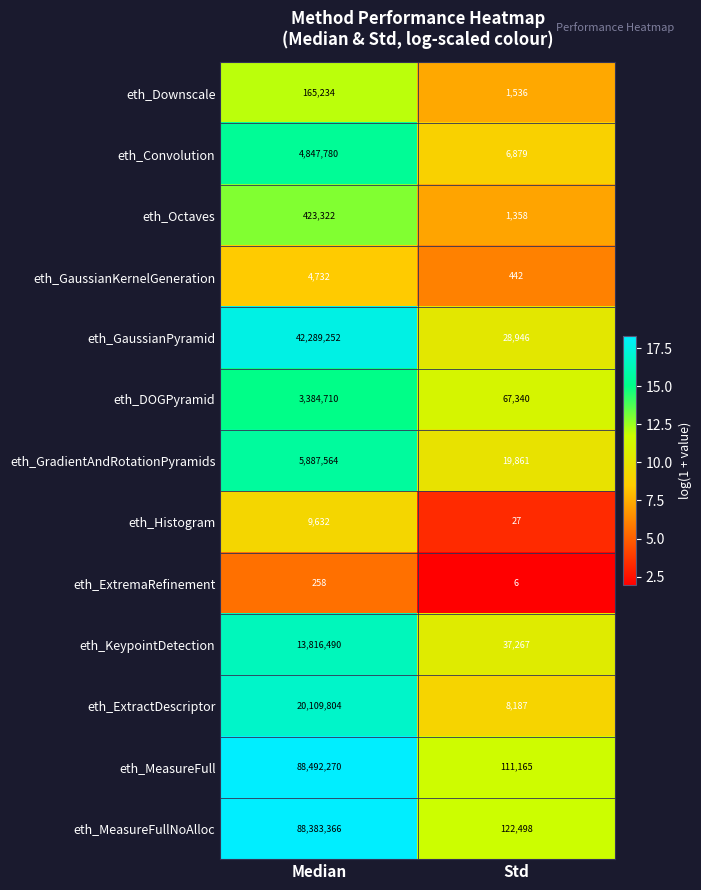

Rank the series at Median from highest to lowest value.

eth_MeasureFull, eth_MeasureFullNoAlloc, eth_GaussianPyramid, eth_ExtractDescriptor, eth_KeypointDetection, eth_GradientAndRotationPyramids, eth_Convolution, eth_DOGPyramid, eth_Octaves, eth_Downscale, eth_Histogram, eth_GaussianKernelGeneration, eth_ExtremaRefinement